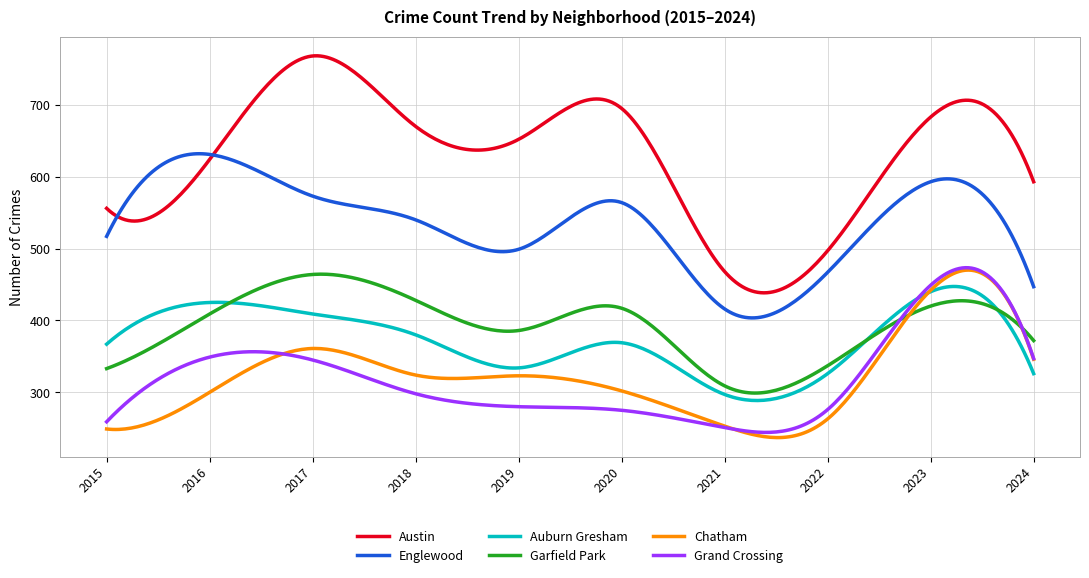

How many lines are shown in the chart?

6